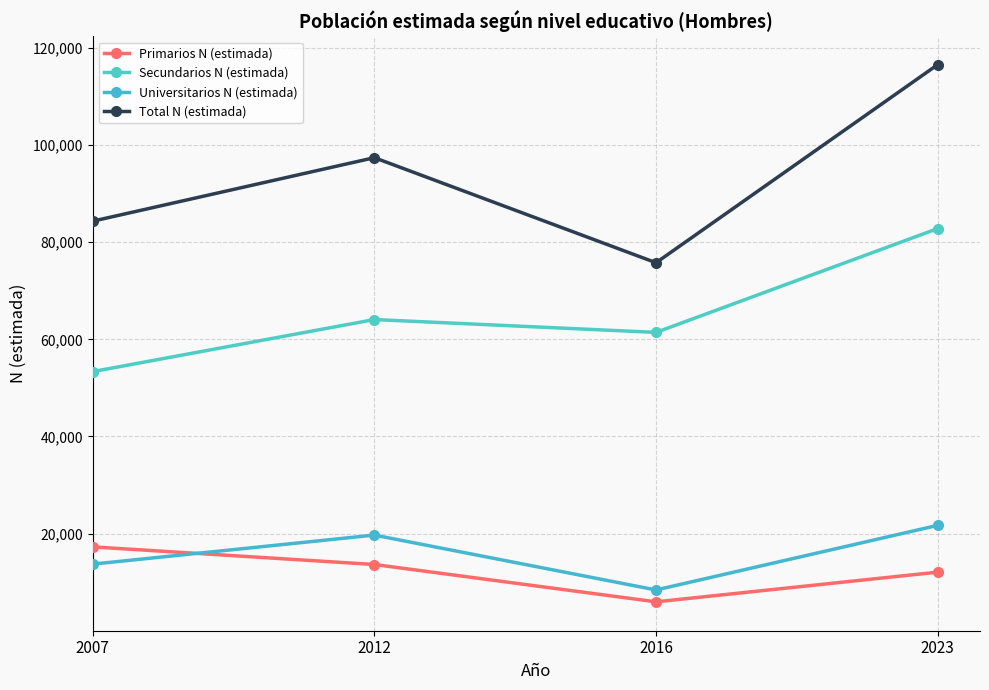

What is the sum of all Secundarios N (estimada) values?

261635